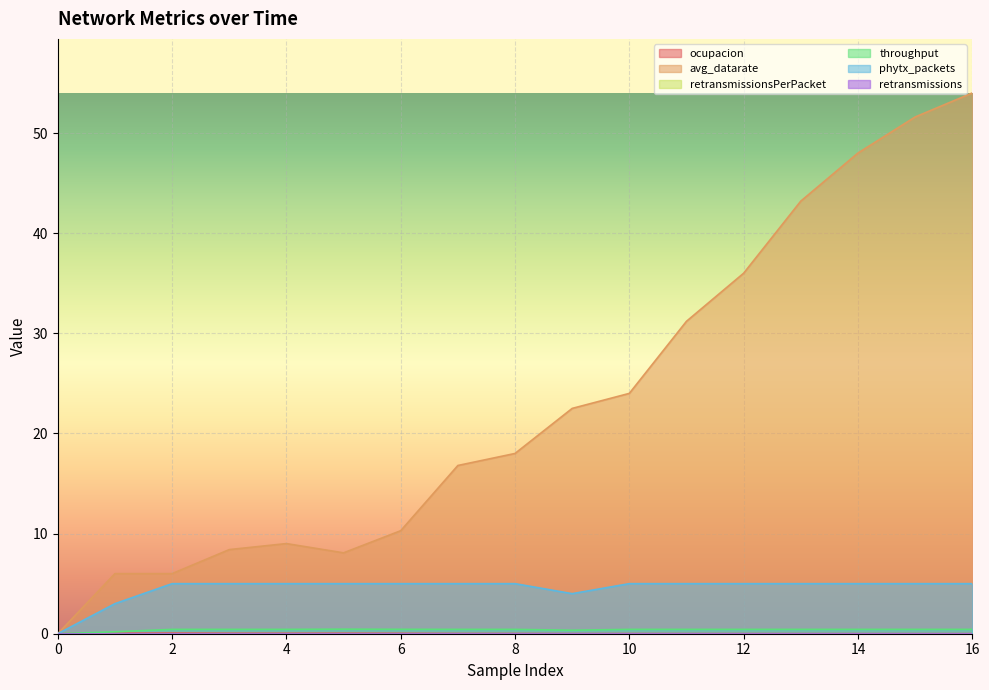

What is the average value of the phytx_packets series?

4.5